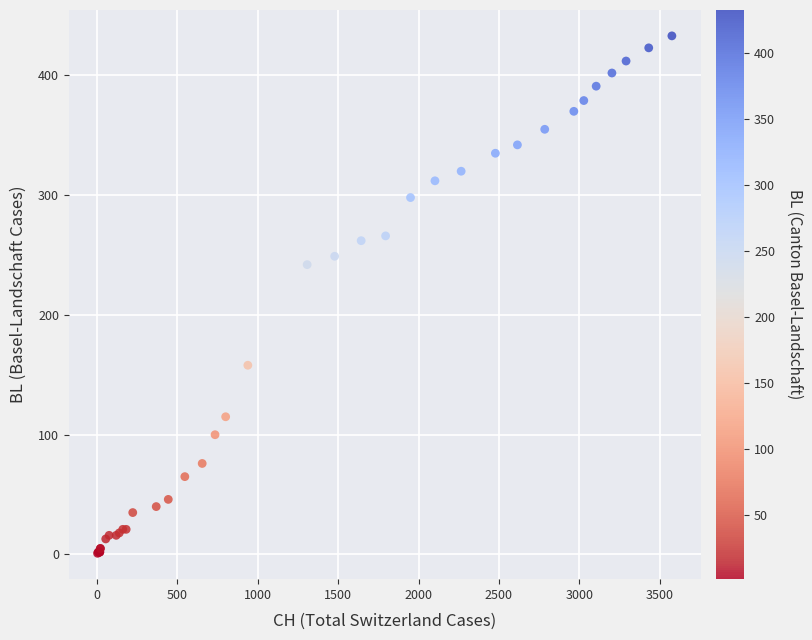

What Y value in the scatter plot is closest to 217?

242